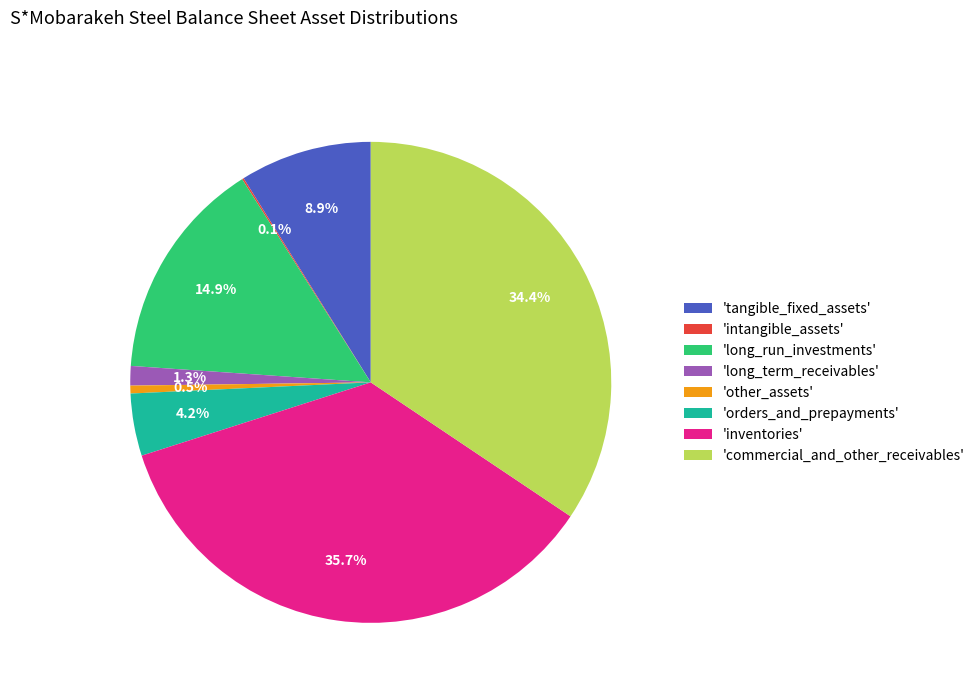

To the nearest percent, what is the difference between the largest and smallest slice percentages?

36%